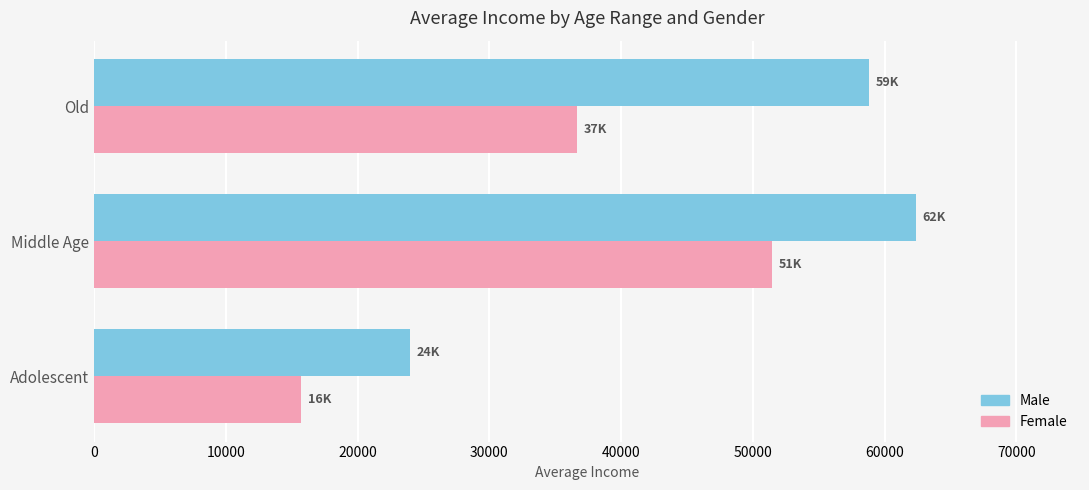

What is the approximate value of Male at Middle Age?

62352.9